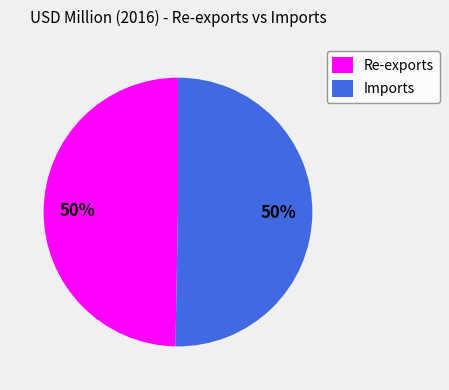

To the nearest percent, what is the combined percentage of Imports and Re-exports?

100%